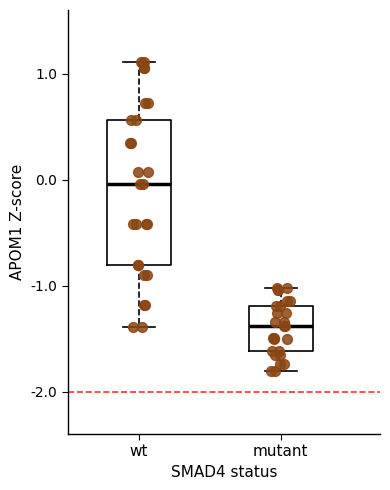

Where does the upper whisker of the box for mutant end on the y-axis? The values are not printed on the chart, so give them approximately, as read against the axis.

-1.0